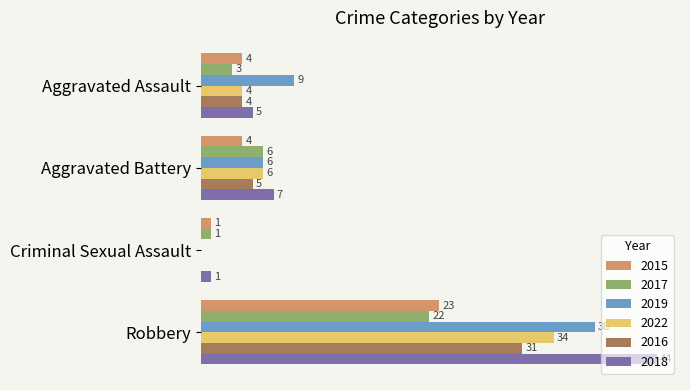

Which category has the highest value in the 2018 series?

Robbery